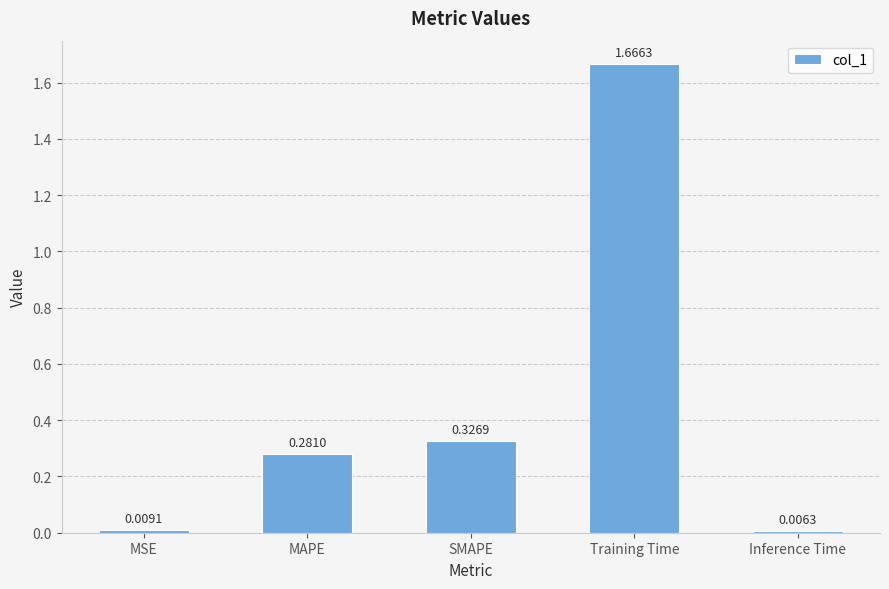

What is the sum of all values?

2.3